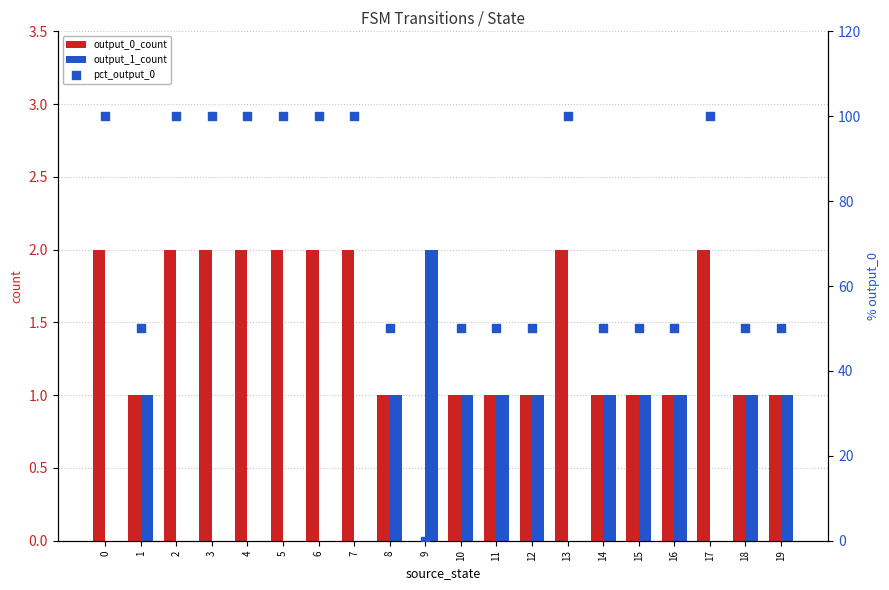

Which series reaches the maximum Y coordinate?

pct_output_0